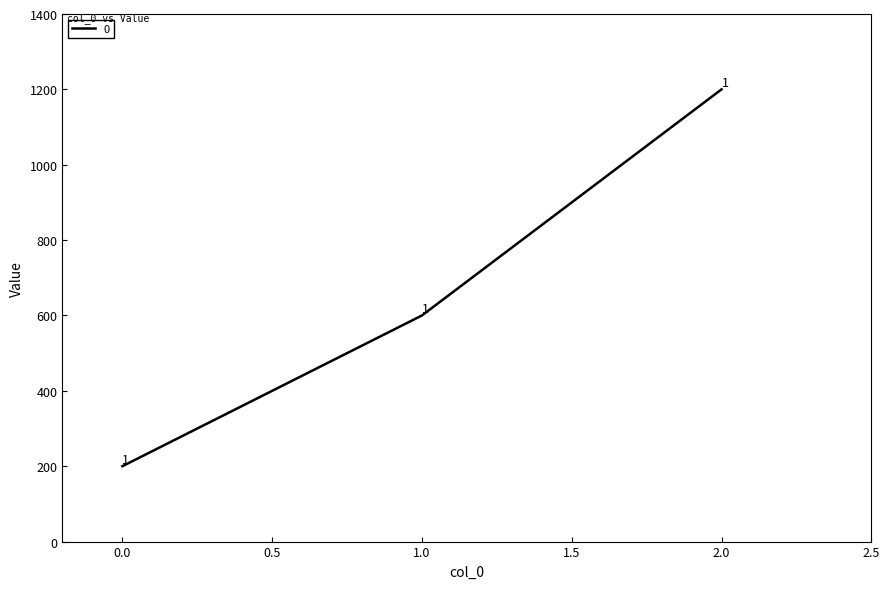

List the labels in order of value, largest first.

2.0, 1.0, 0.0